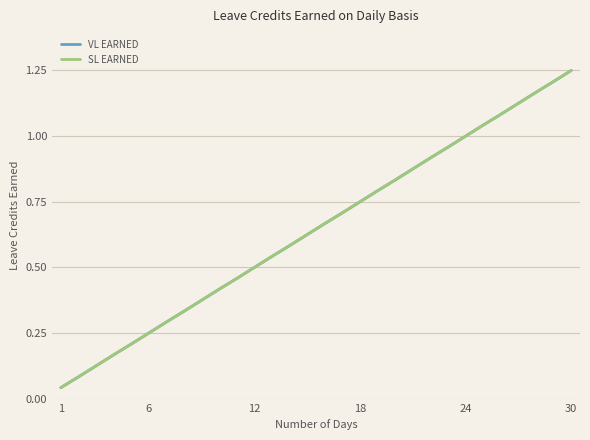

Does the chart display data point markers on the line(s)?

No